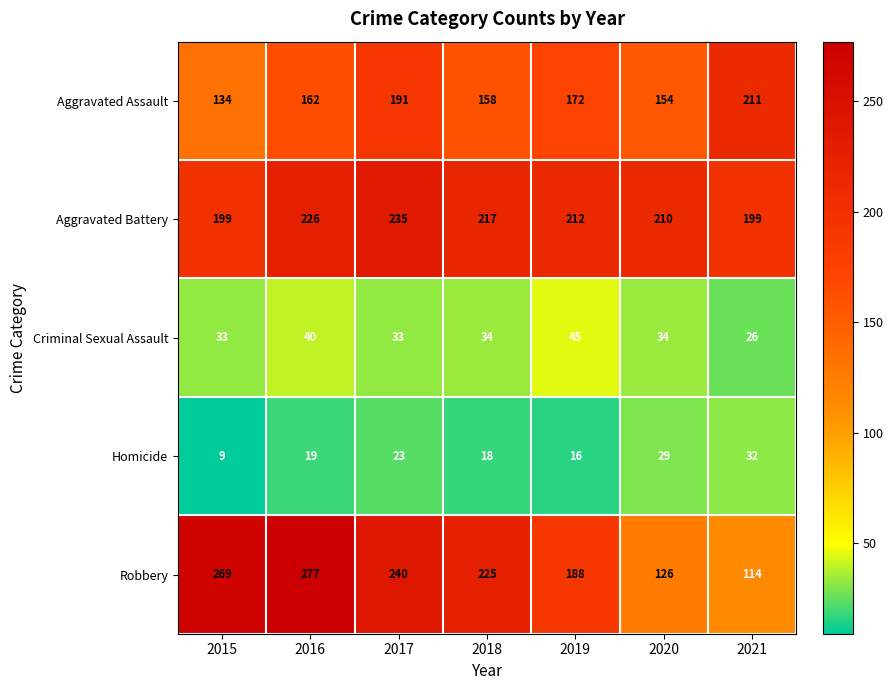

At which category is the sum across all series the highest?

2016